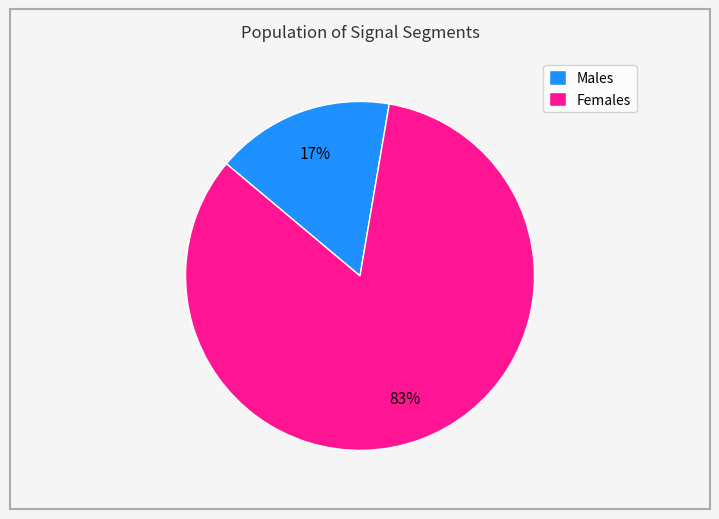

Which has a higher value, Females or Males?

Females